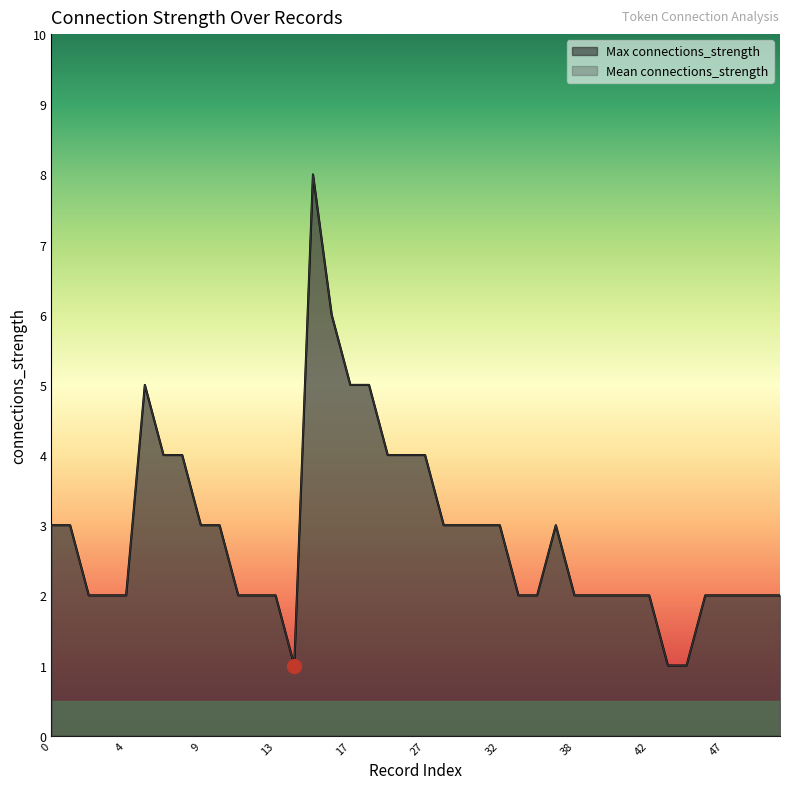

What is the sum of all Max connections_strength values?

115